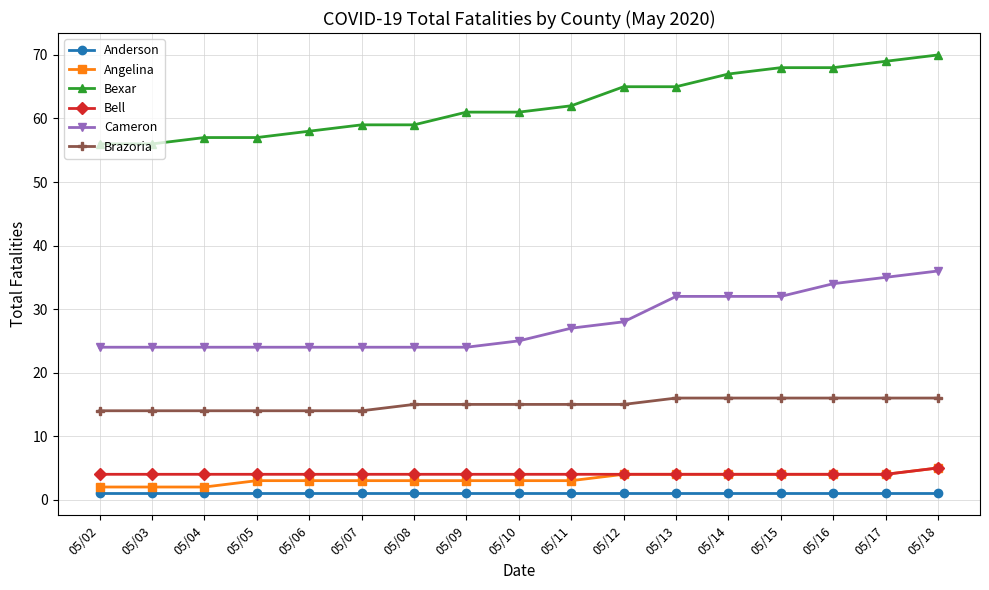

Reading left to right, list all the values displayed in this chart.

Anderson: 05/02=1	05/03=1	05/04=1	05/05=1	05/06=1	05/07=1	05/08=1	05/09=1	05/10=1	05/11=1	05/12=1	05/13=1	05/14=1	05/15=1	05/16=1	05/17=1	05/18=1
Angelina: 05/02=2	05/03=2	05/04=2	05/05=3	05/06=3	05/07=3	05/08=3	05/09=3	05/10=3	05/11=3	05/12=4	05/13=4	05/14=4	05/15=4	05/16=4	05/17=4	05/18=5
Bexar: 05/02=56	05/03=56	05/04=57	05/05=57	05/06=58	05/07=59	05/08=59	05/09=61	05/10=61	05/11=62	05/12=65	05/13=65	05/14=67	05/15=68	05/16=68	05/17=69	05/18=70
Bell: 05/02=4	05/03=4	05/04=4	05/05=4	05/06=4	05/07=4	05/08=4	05/09=4	05/10=4	05/11=4	05/12=4	05/13=4	05/14=4	05/15=4	05/16=4	05/17=4	05/18=5
Cameron: 05/02=24	05/03=24	05/04=24	05/05=24	05/06=24	05/07=24	05/08=24	05/09=24	05/10=25	05/11=27	05/12=28	05/13=32	05/14=32	05/15=32	05/16=34	05/17=35	05/18=36
Brazoria: 05/02=14	05/03=14	05/04=14	05/05=14	05/06=14	05/07=14	05/08=15	05/09=15	05/10=15	05/11=15	05/12=15	05/13=16	05/14=16	05/15=16	05/16=16	05/17=16	05/18=16